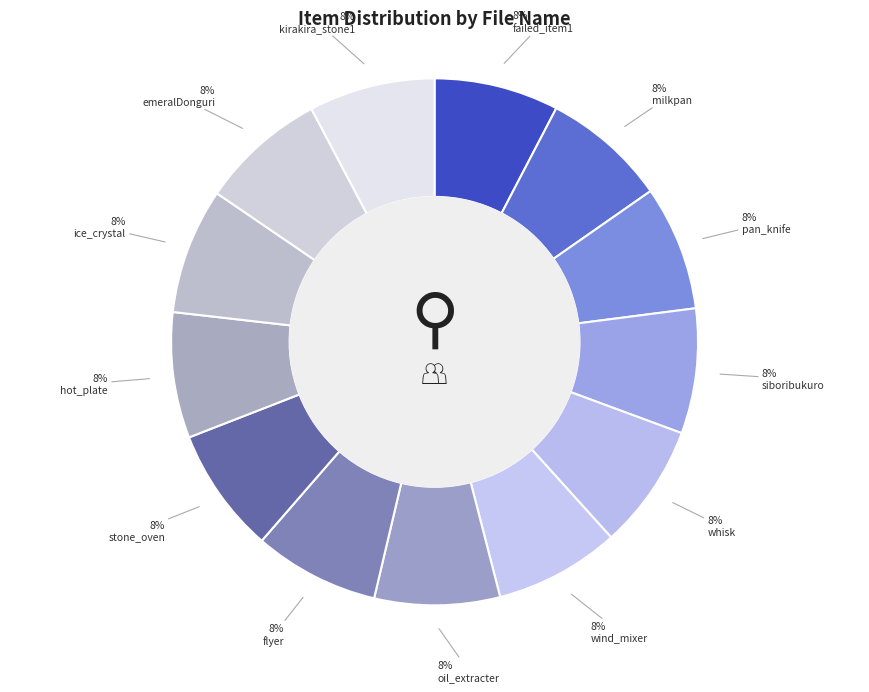

Between emeralDonguri and stone_oven, which is larger?

emeralDonguri